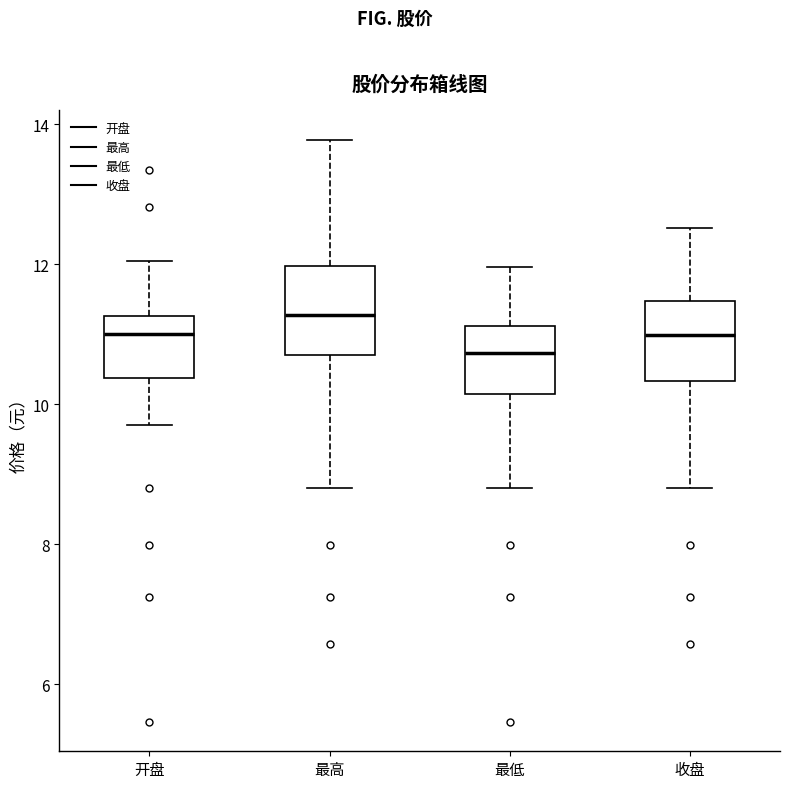

Which box has the highest median line?

最高